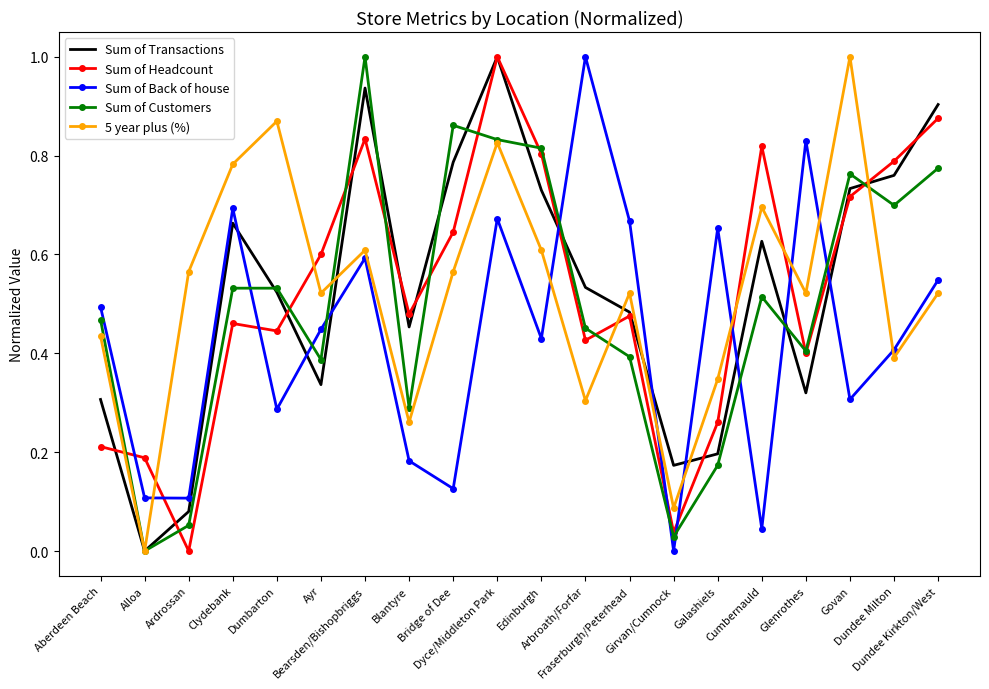

At which category is the sum across all series the highest?

Dyce/Middleton Park